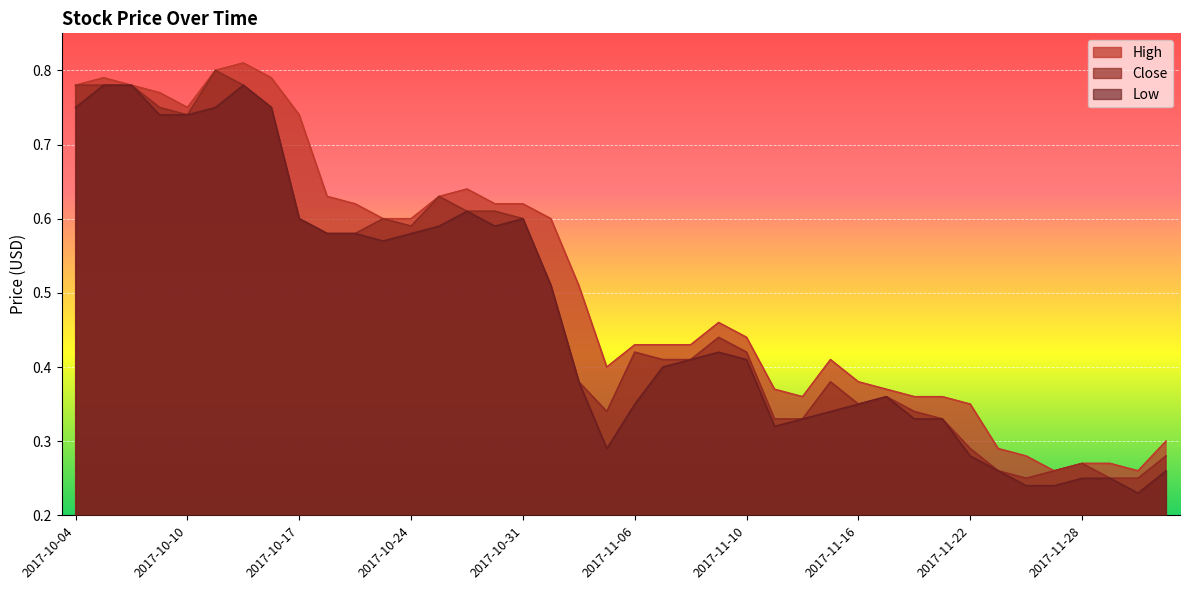

Which has a higher value, 2017-11-28 or 2017-11-15?

2017-11-15